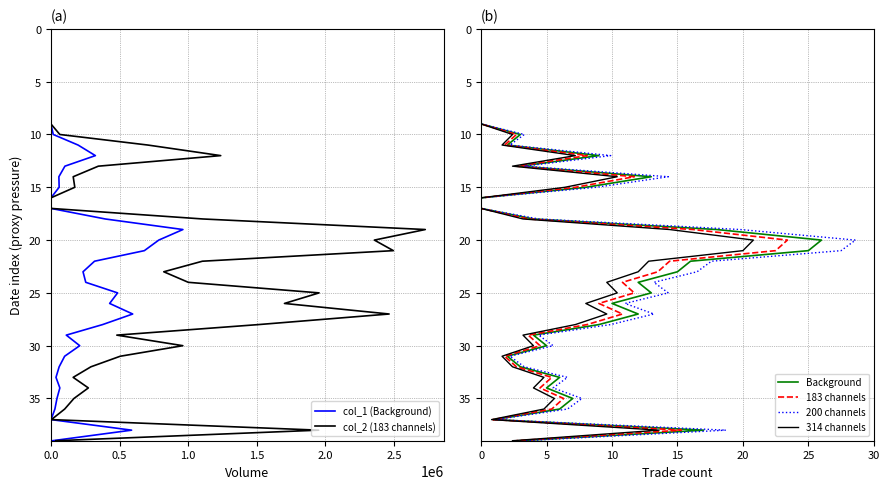

Does the chart display data point markers on the line(s)?

No